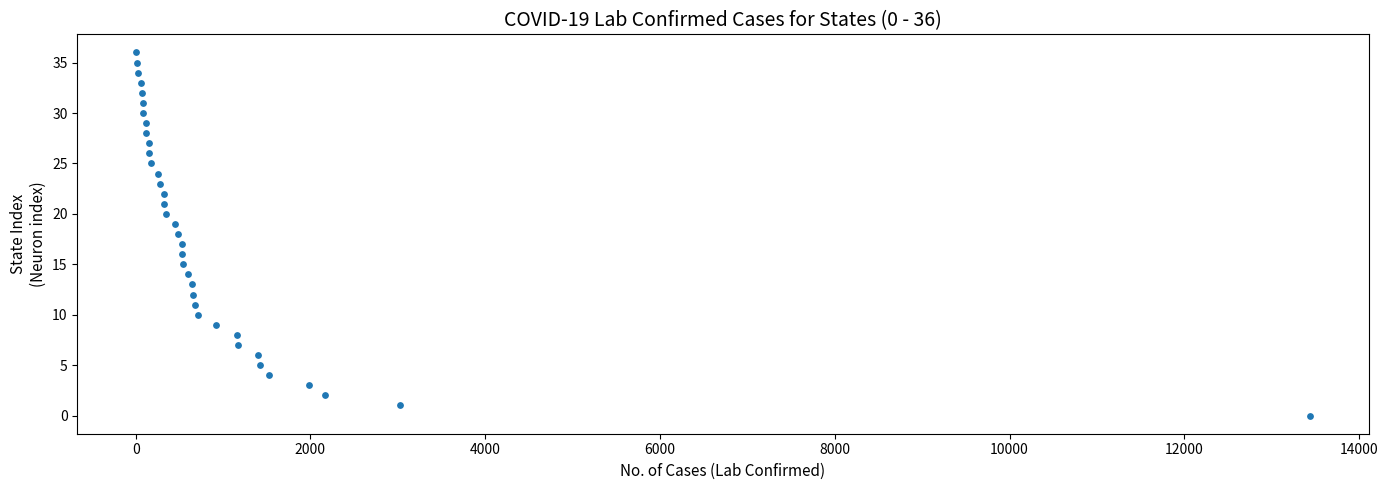

What is the range of X values (max minus min)?

13433